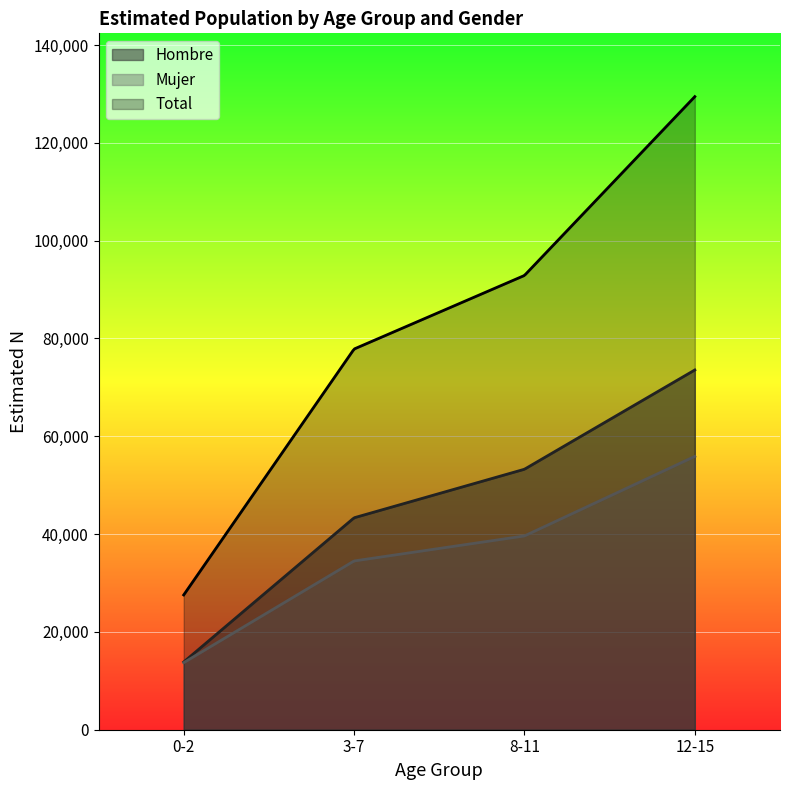

Reading left to right, list all the values displayed in this chart.

Hombre: 0-2=13847	3-7=43334	8-11=53262	12-15=73560
Mujer: 0-2=13713	3-7=34507	8-11=39623	12-15=55890
Total: 0-2=27560	3-7=77841	8-11=92885	12-15=129450